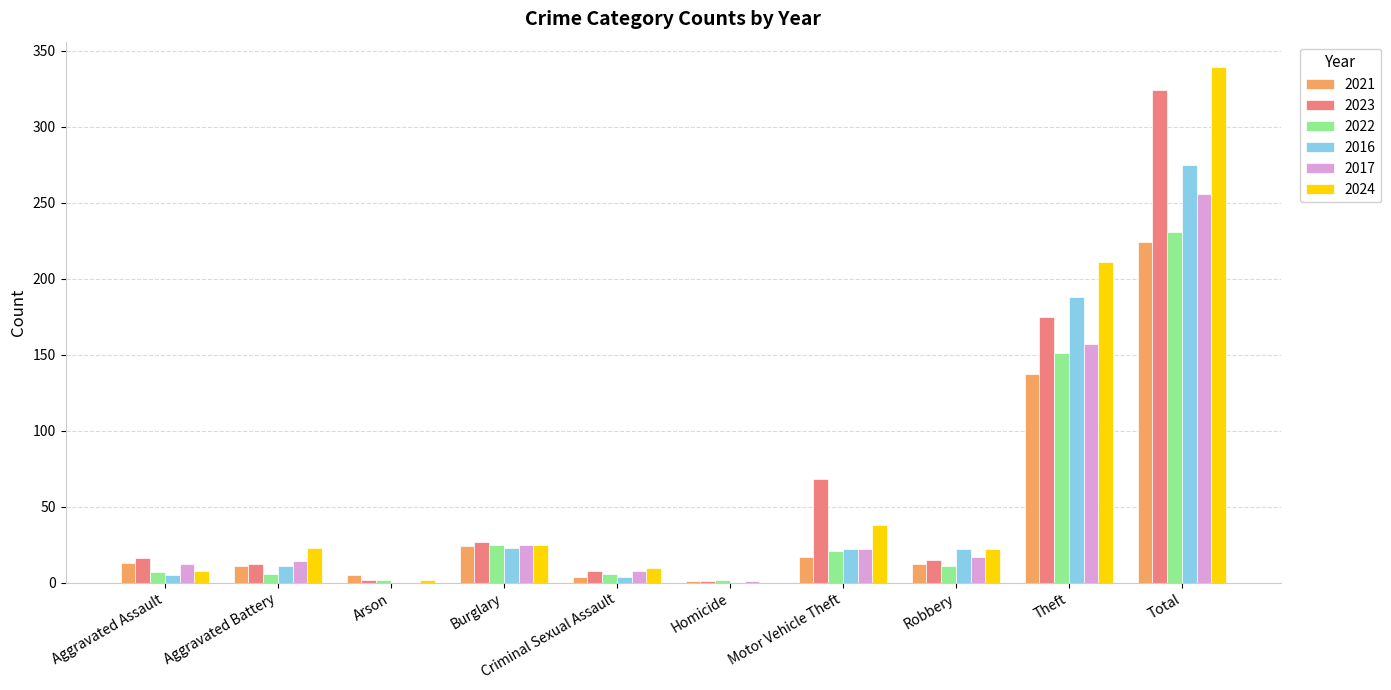

Where is 2021 nearest to the value 112?

Theft